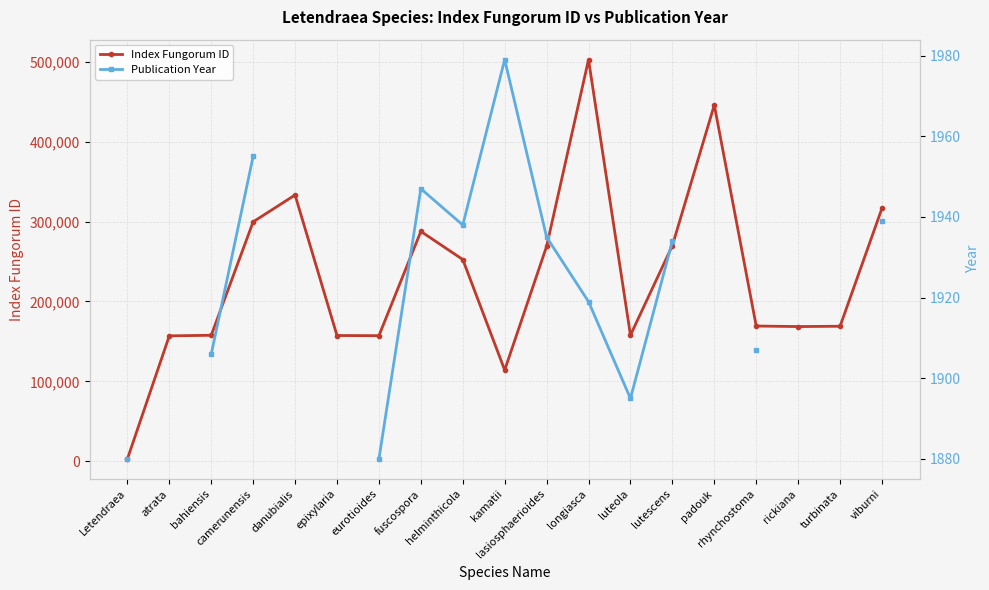

Between epixylaria and camerunensis, which is larger?

camerunensis